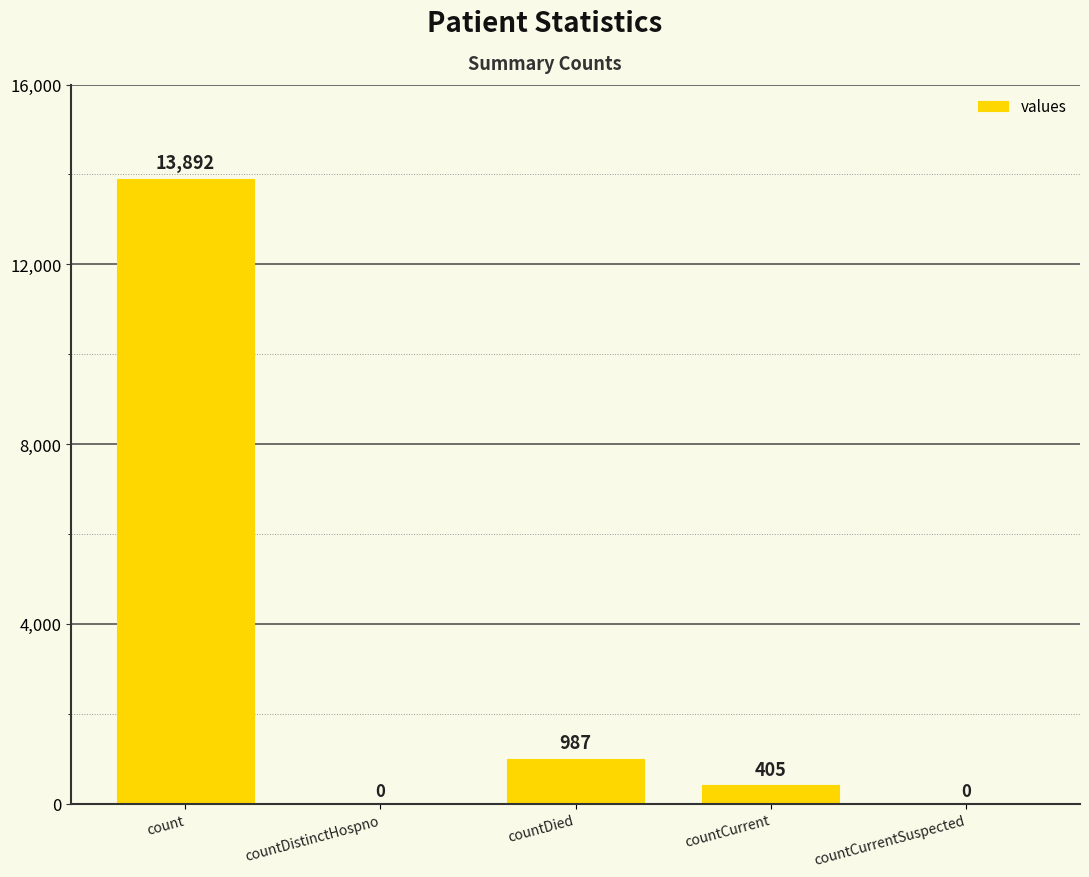

The chart shows a value of 6785 at countDistinctHospno. True or false?

False